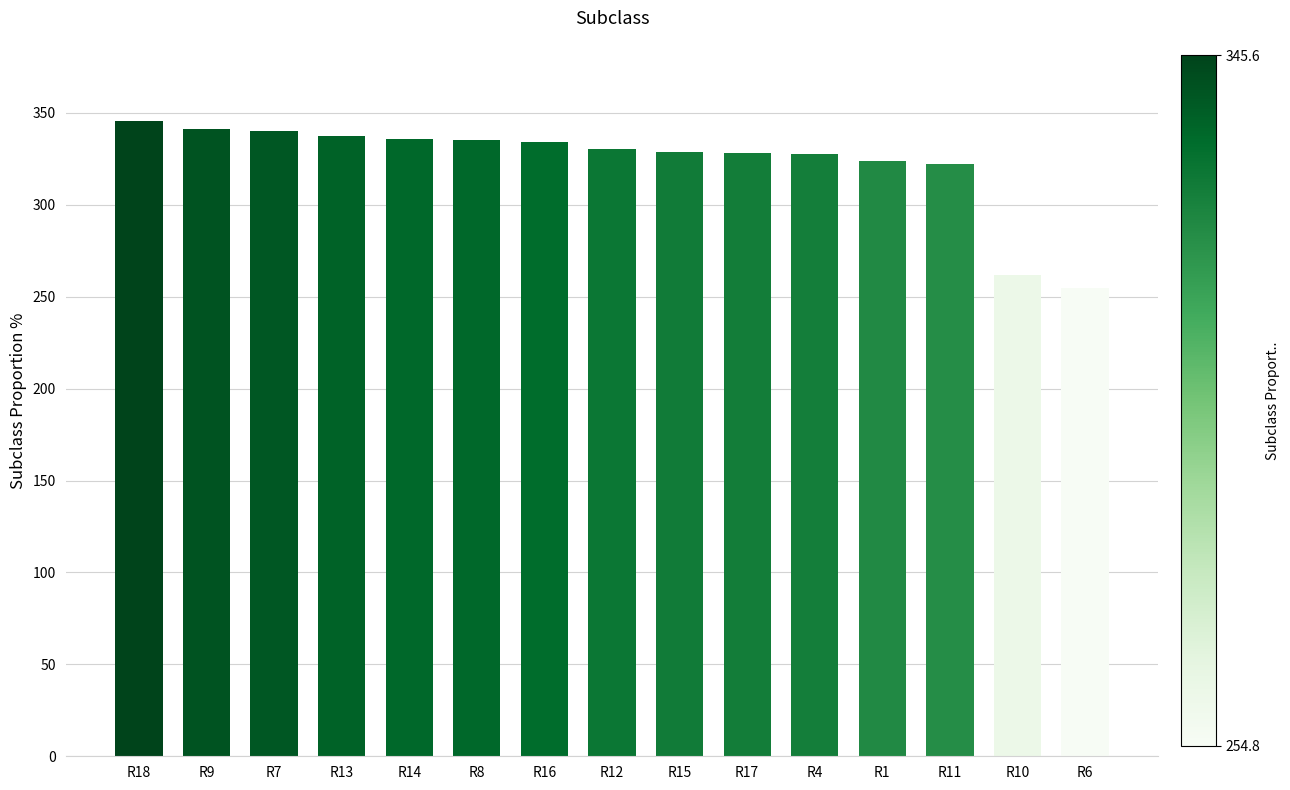

What value does the data have at R6?

254.8